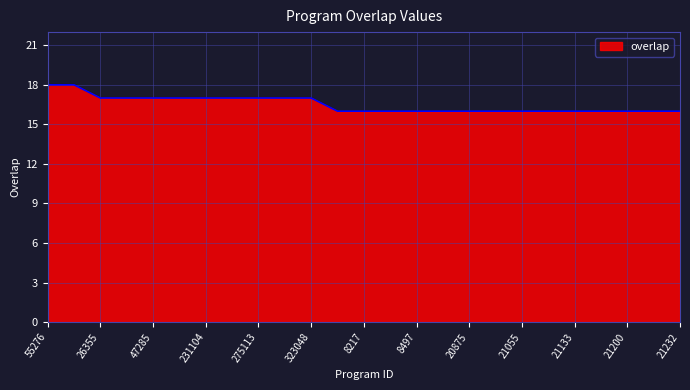

Reading right to left, what are all the values shown in this chart?

16	16	16	16	16	16	16	16	16	16	16	16	16	16	17	17	17	17	17	17	17	17	17	18	18